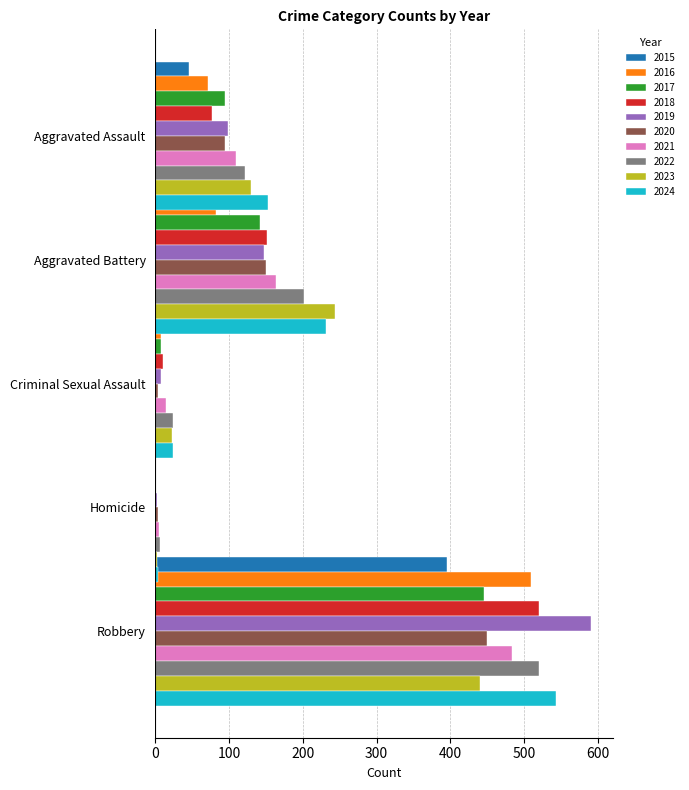

What is the average value of the Aggravated Battery series?

160